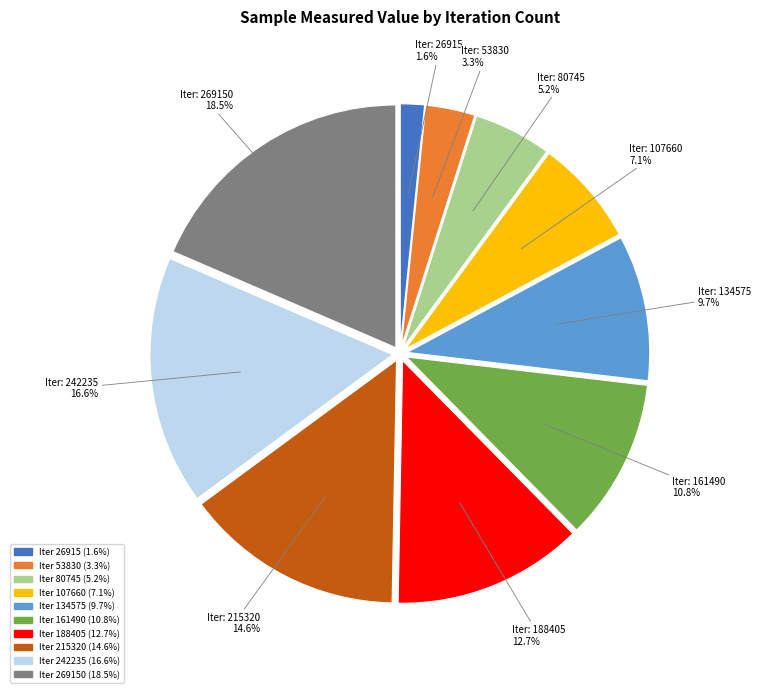

Is there any slice that represents more than half of the pie?

No